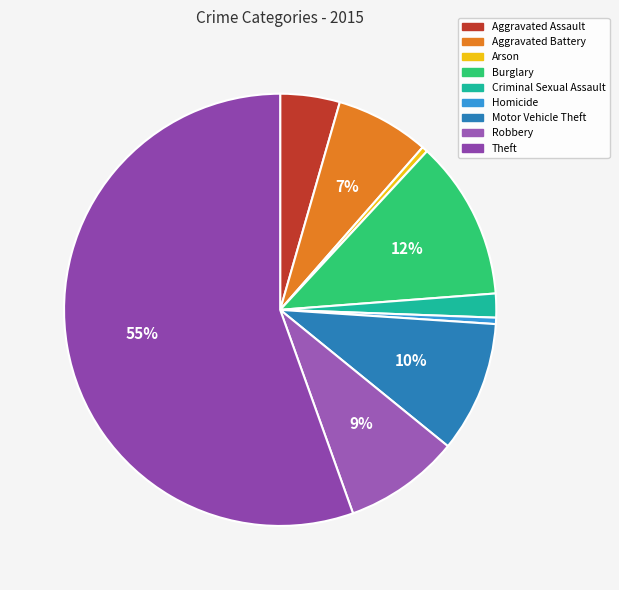

Is there a majority slice in this chart?

Yes